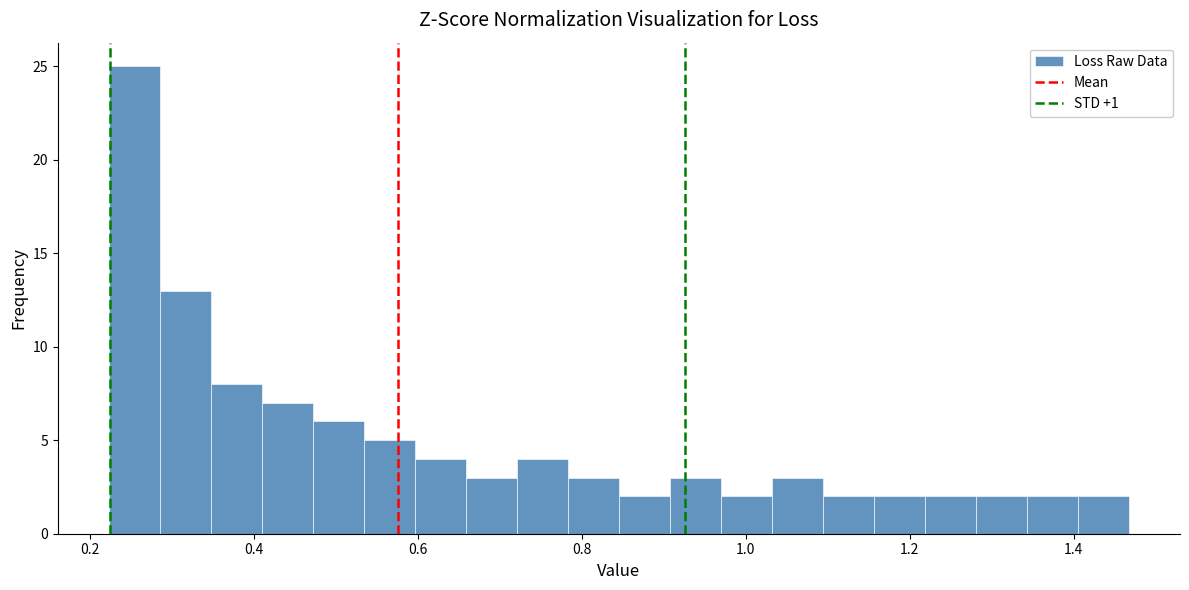

Around what value on the x-axis is the tallest bar? Give the approximate position of its centre, as read against the axis.

0.26